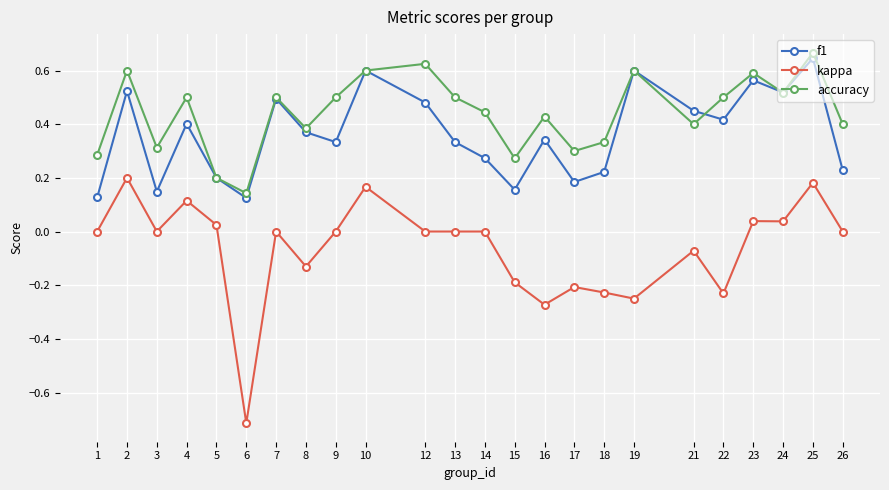

Which category has the highest value across all series?

25